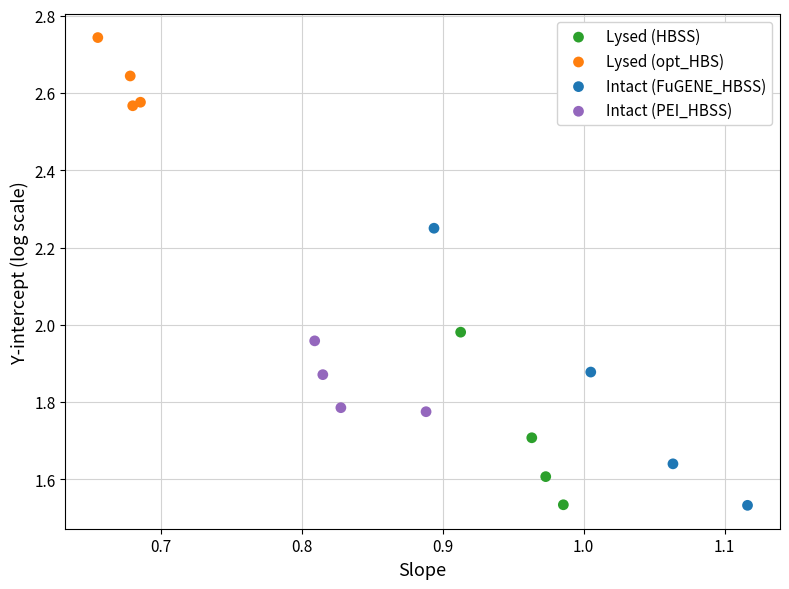

Which series reaches the maximum Y coordinate?

Lysed (opt_HBS)